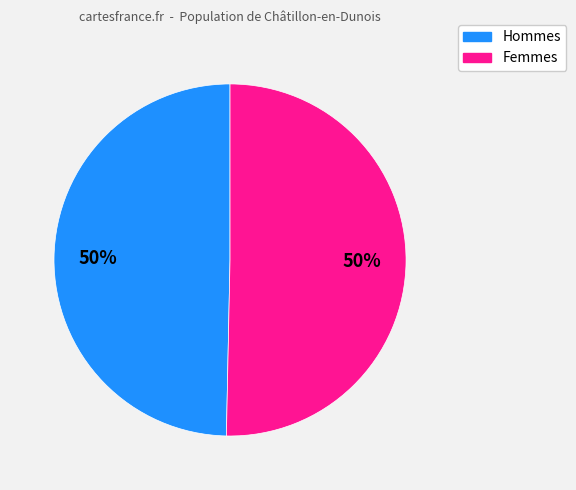

To the nearest percent, what is the average slice percentage?

50%